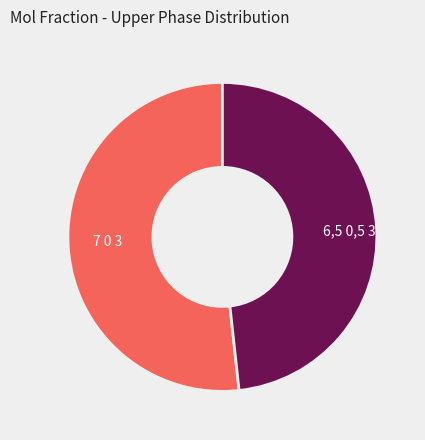

Does any single category account for the majority?

Yes